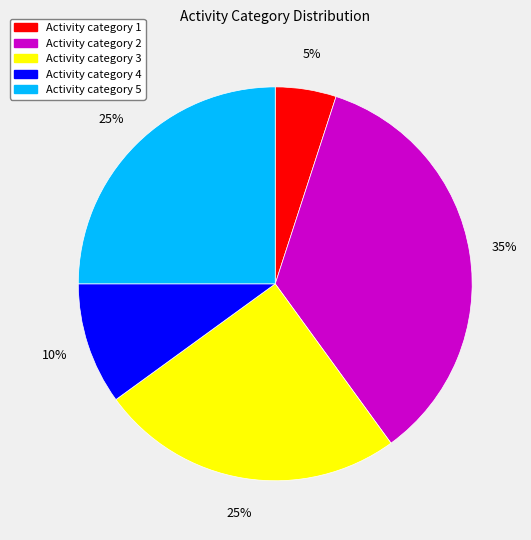

Is there a majority slice in this chart?

No